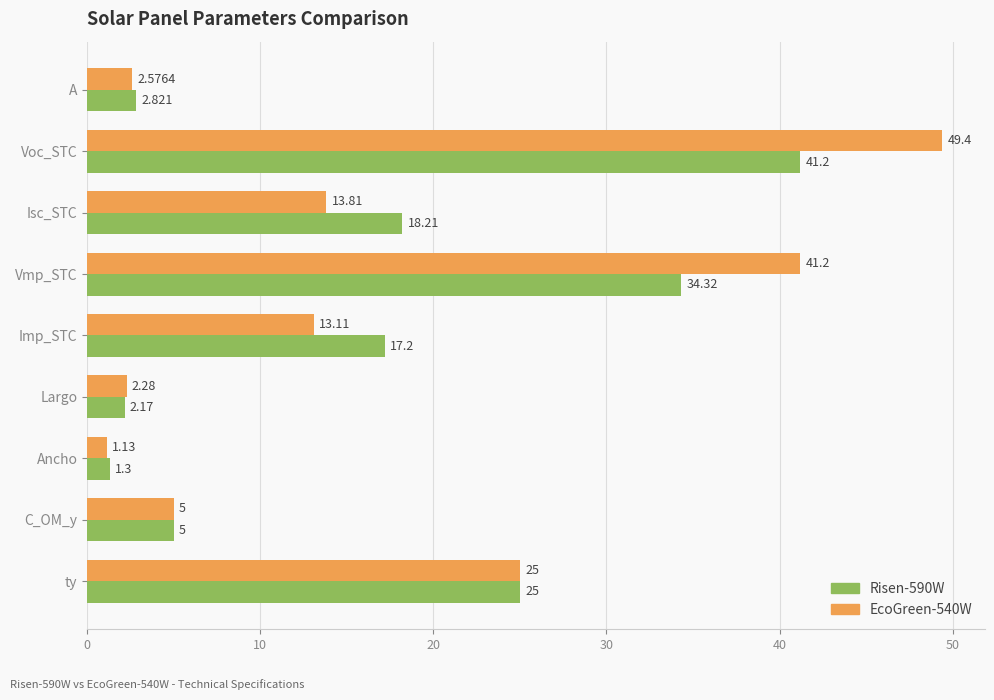

At which category is the sum across all series the highest?

Voc_STC